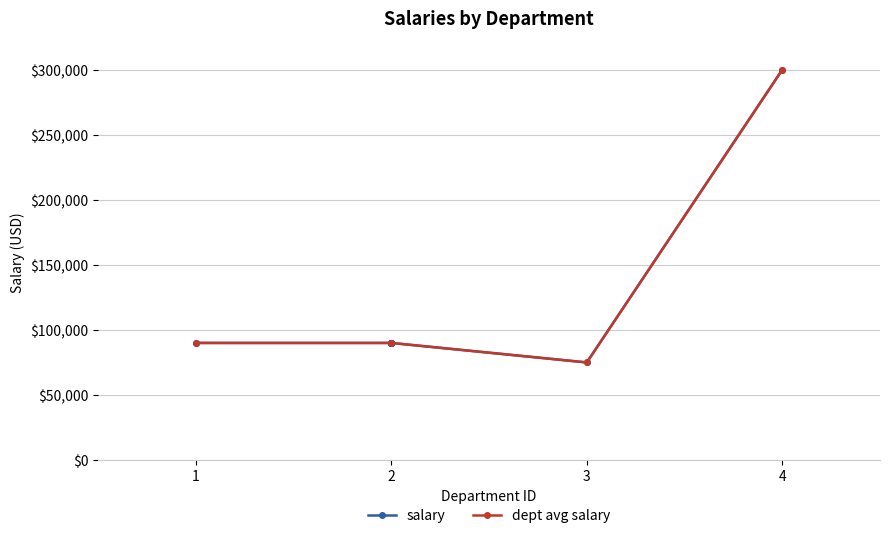

The value of dept avg salary at 4 is 300000. True or false?

True